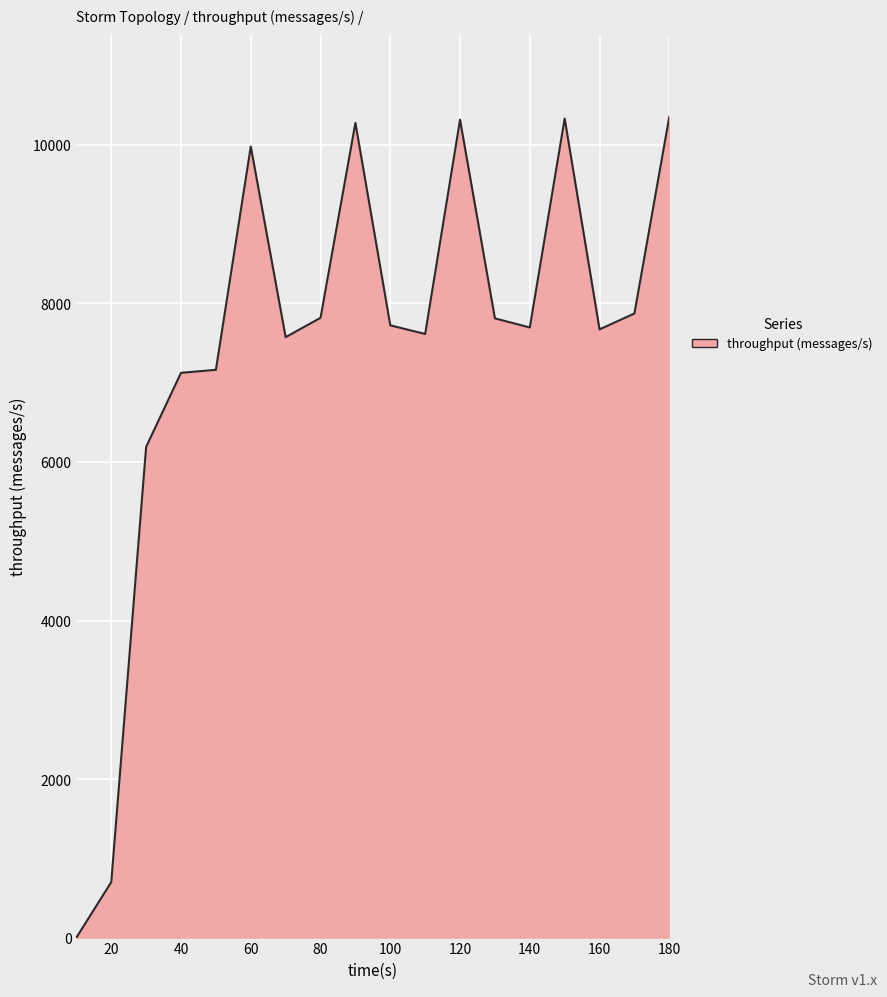

What is the greatest value displayed?

10356